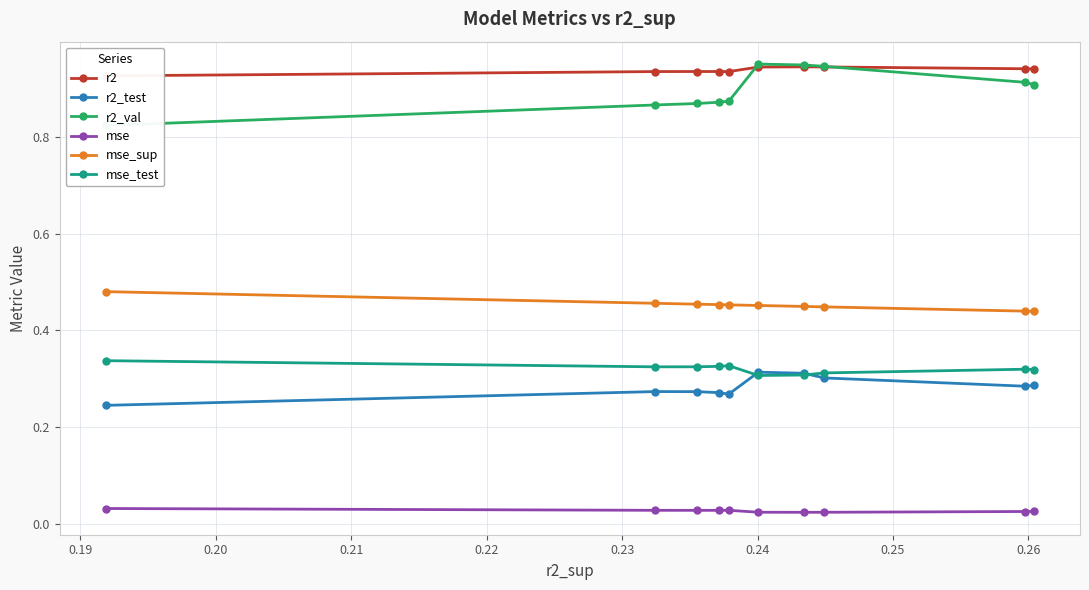

What is the value of the mse_test point at the 4th from the left?

0.3